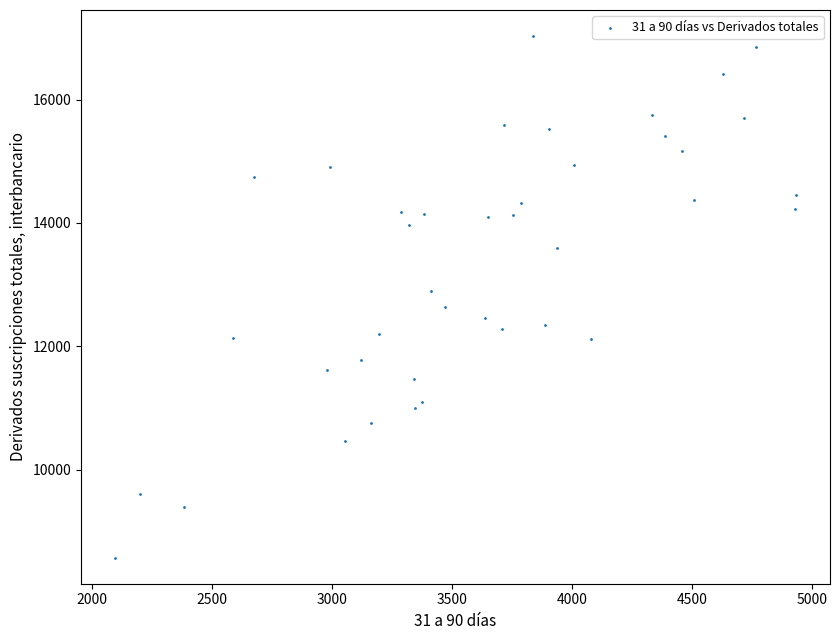

What is the range of X values (max minus min)?

2835